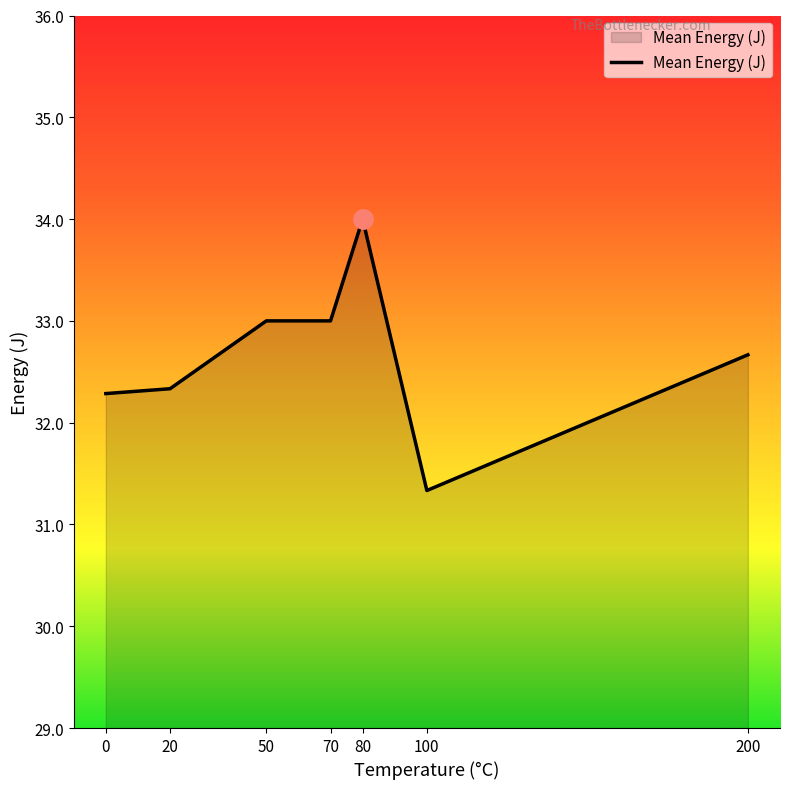

True or false: the data has more than 0 interior local peaks.

True